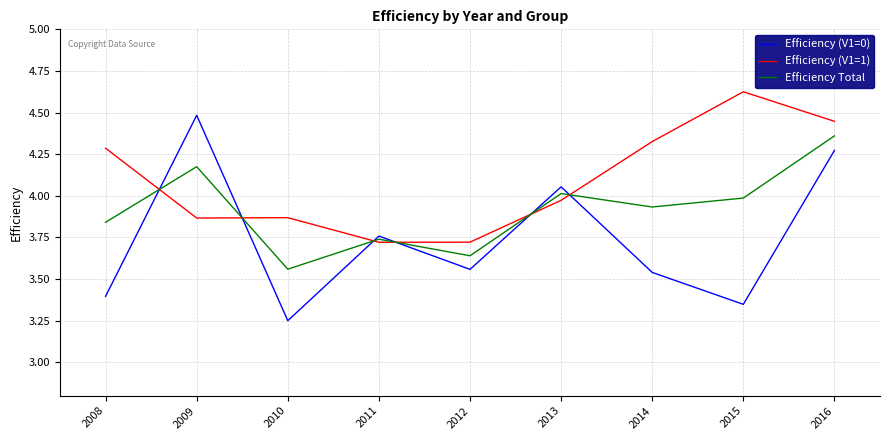

At which category is the sum across all series the highest?

2016